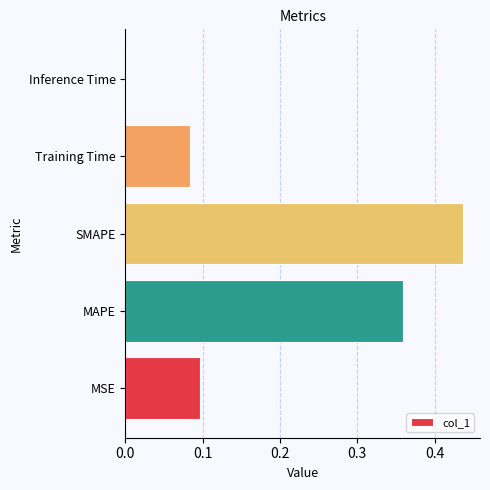

The chart shows a value of 0.1 at Training Time. True or false?

True